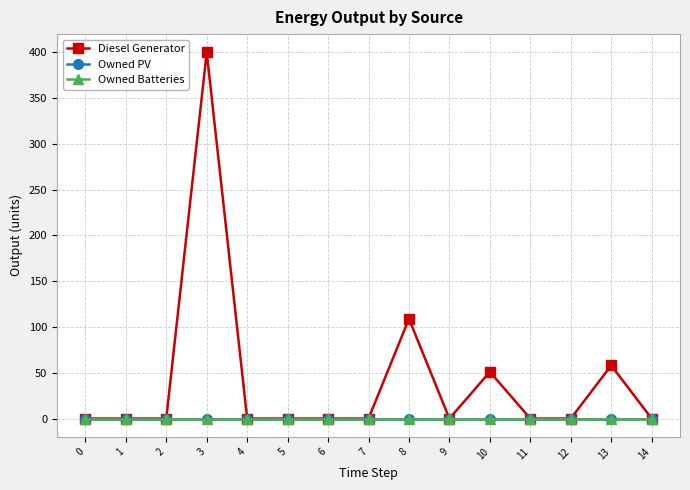

Reading left to right, extract all data points from this chart.

Diesel Generator: 0=0	1=0	2=0	3=400	4=0	5=0	6=0	7=0	8=109	9=0	10=51	11=0	12=0	13=58	14=0
Owned PV: 0=0	1=0	2=0	3=0	4=0	5=0	6=0	7=0	8=0	9=0	10=0	11=0	12=0	13=0	14=0
Owned Batteries: 0=0	1=0	2=0	3=0	4=0	5=0	6=0	7=0	8=0	9=0	10=0	11=0	12=0	13=0	14=0